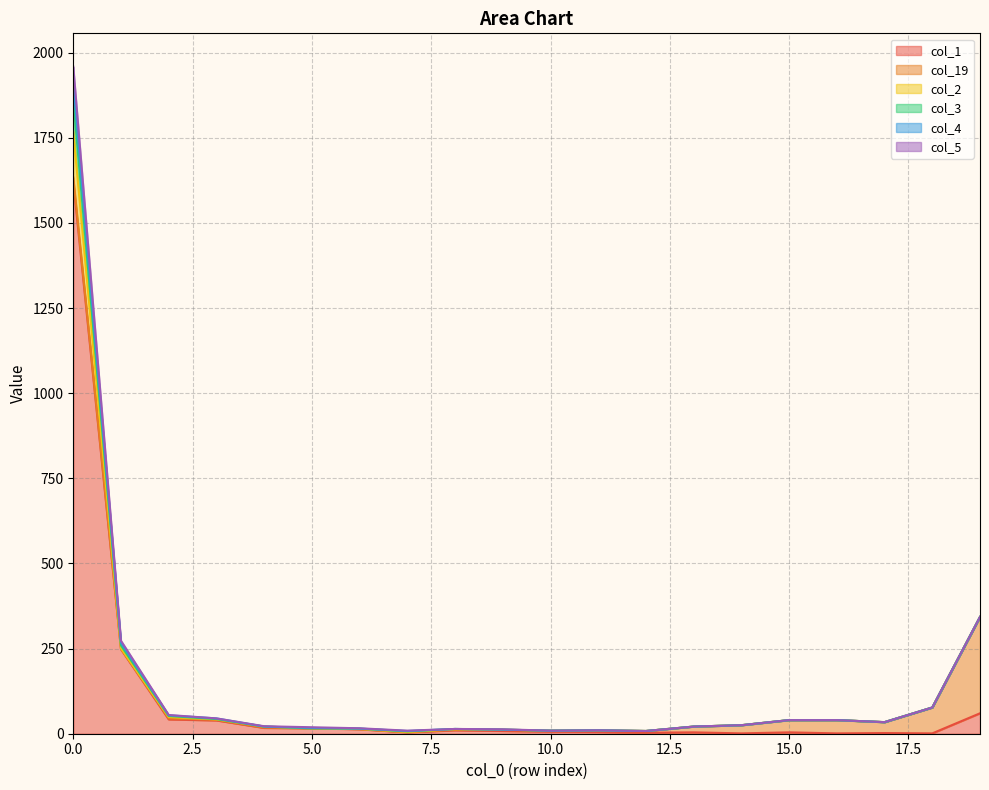

Is the value of col_4 at 0 greater than the value of col_1 at 1?

Yes